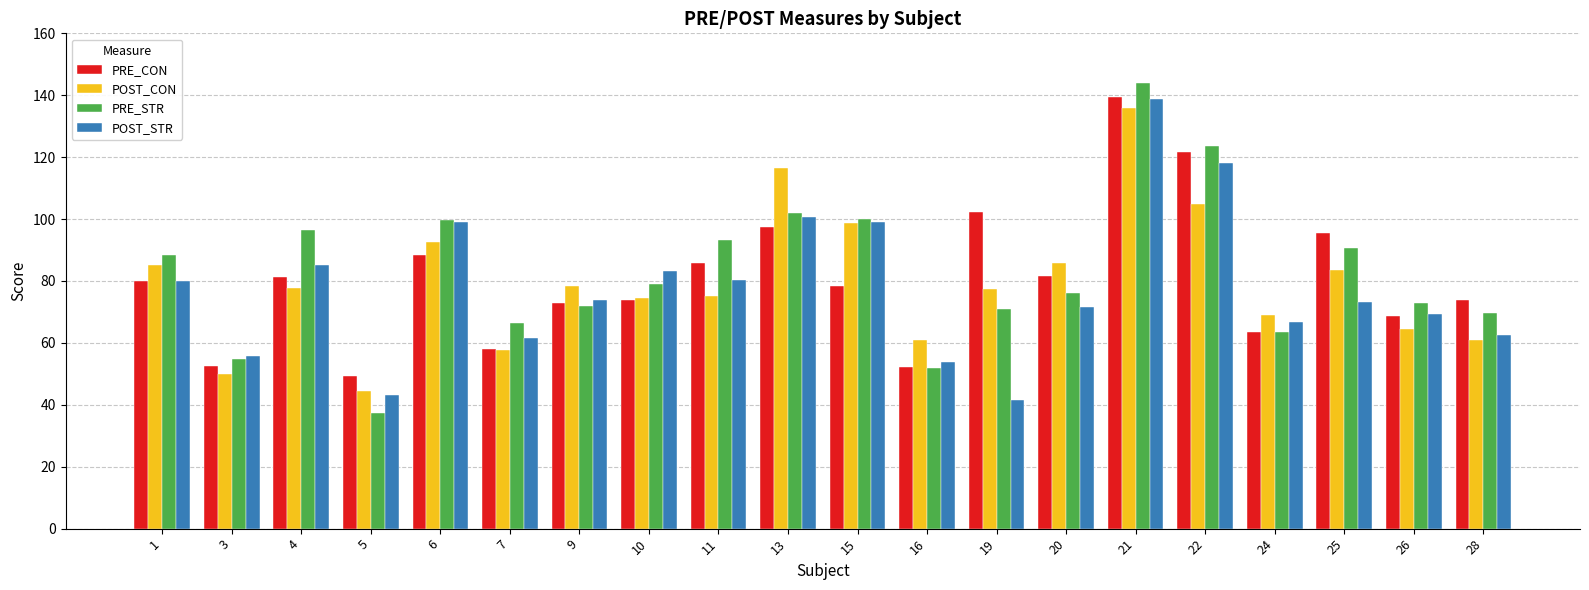

What is the average value of the PRE_CON series?

80.8